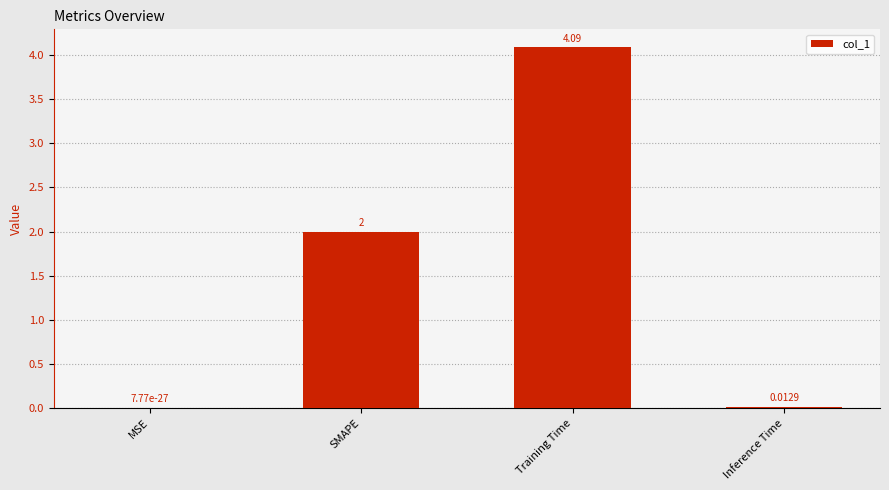

What is the greatest value displayed?

4.1